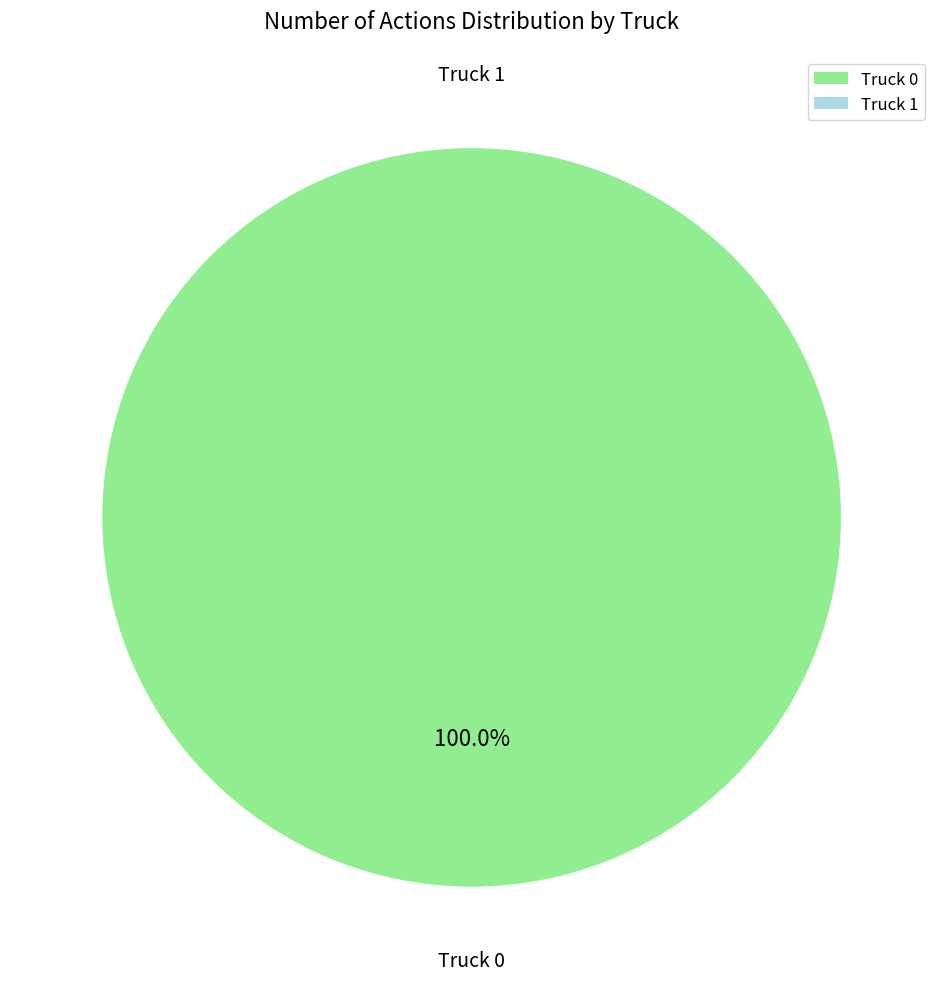

The Truck 1 slice represents 1% of the pie. True or false?

False